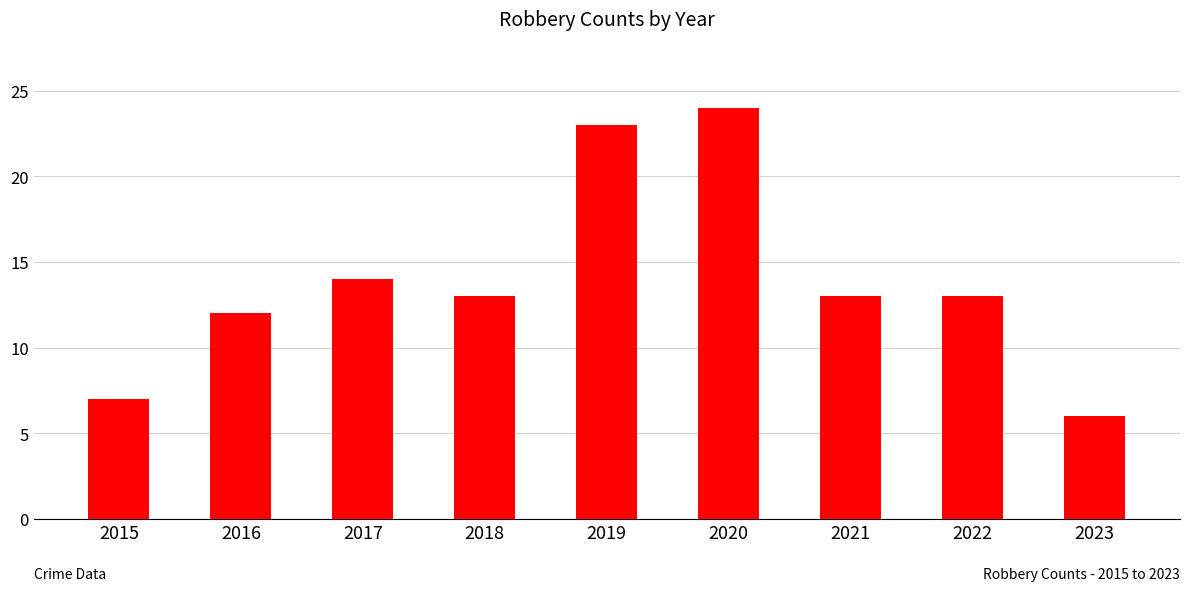

What is the value of the 6th bar from the left?

24